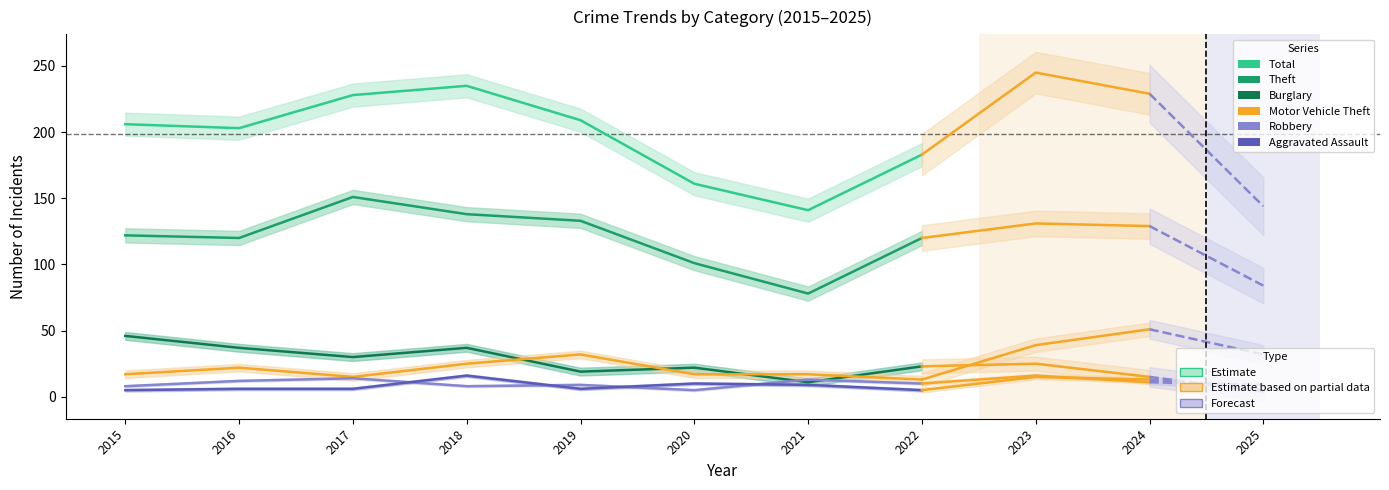

The Aggravated Assault series shows 8 at 2022. True or false?

False